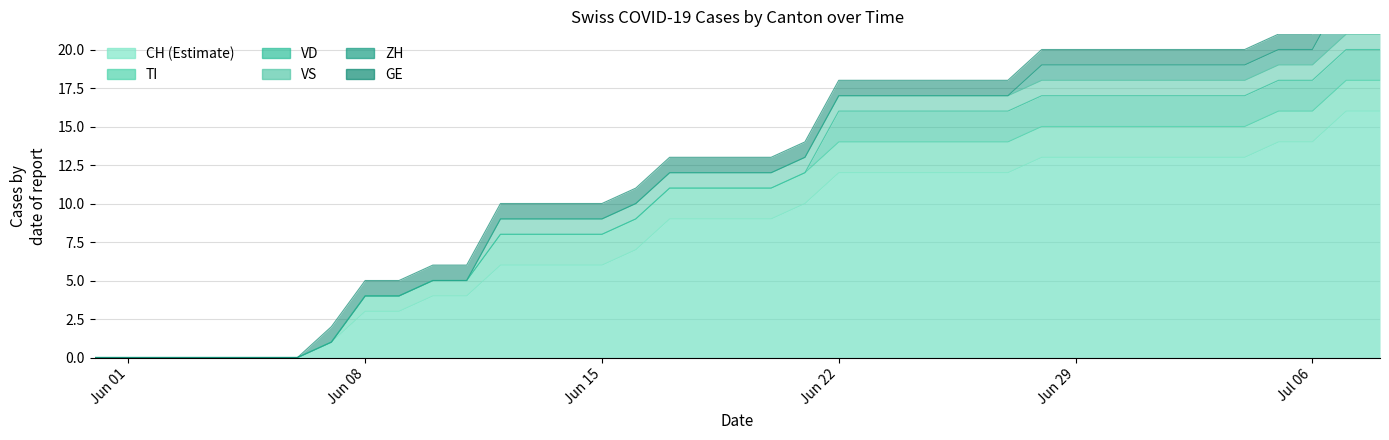

What is the difference between the maximum and minimum values in the TI series?

2